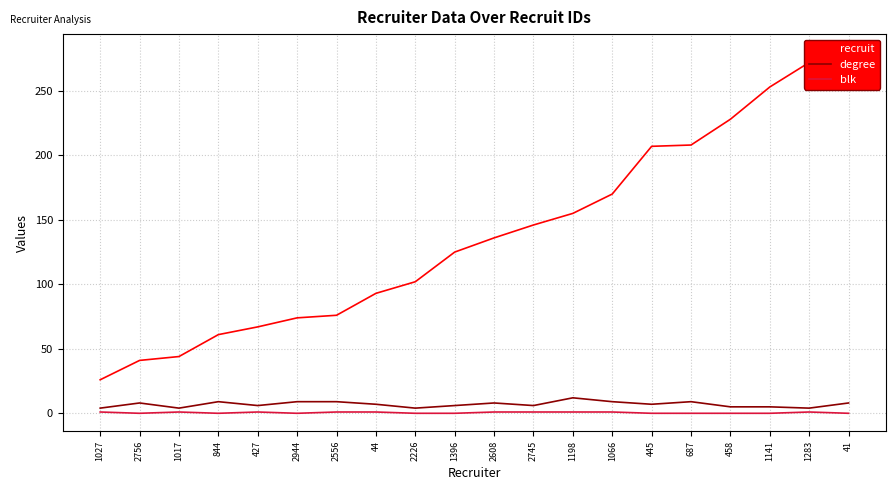

Between 2226 and 445, which series saw the biggest shift?

recruit